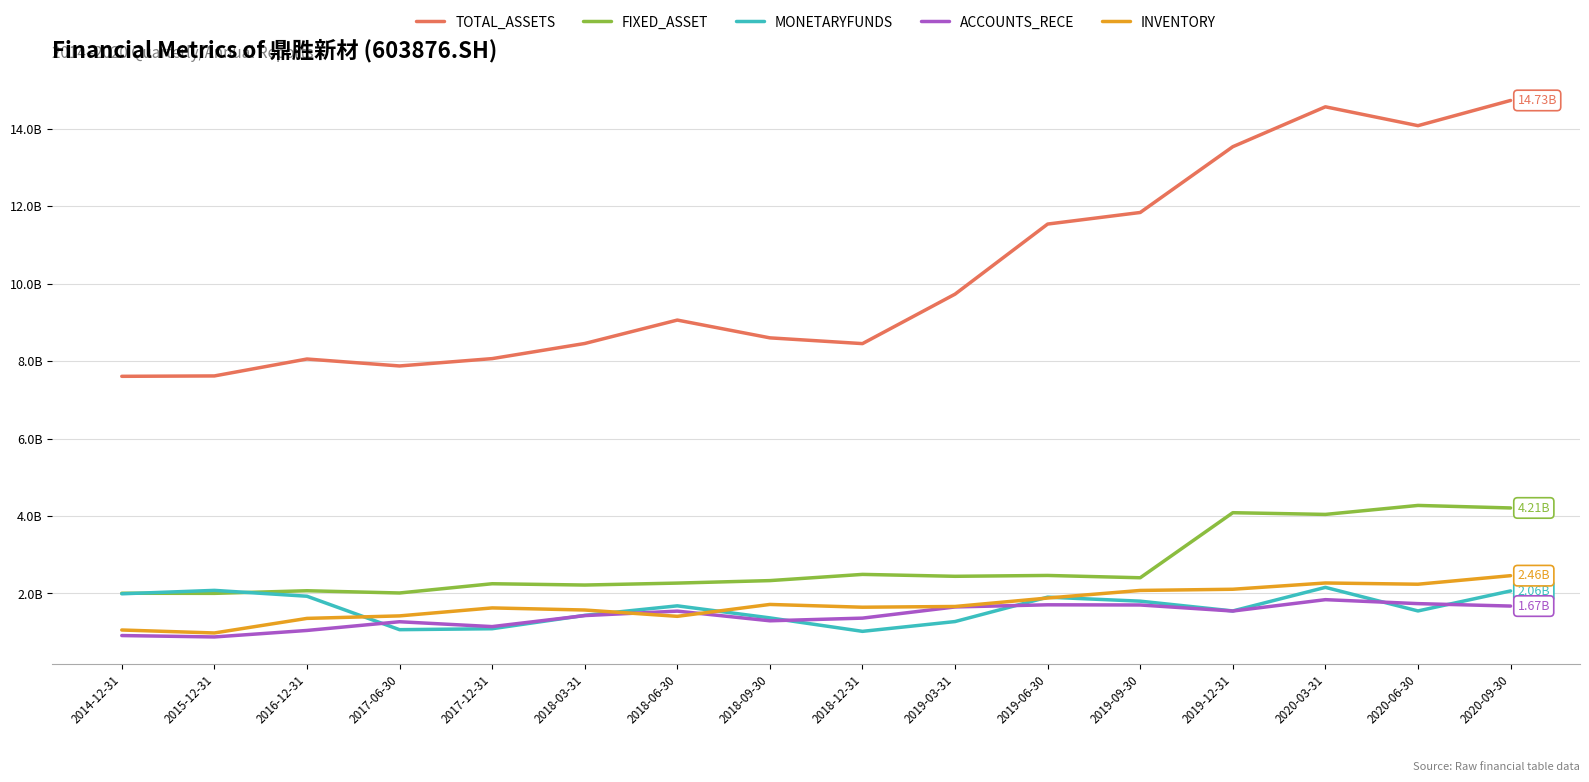

What are all the series names shown in the legend?

TOTAL_ASSETS, FIXED_ASSET, MONETARYFUNDS, ACCOUNTS_RECE, INVENTORY